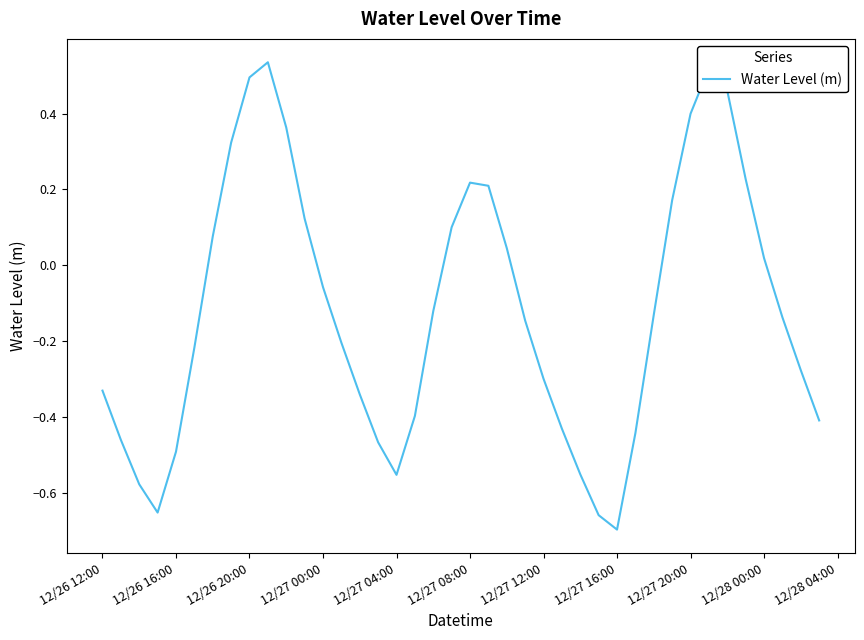

How many negative values are there?

24